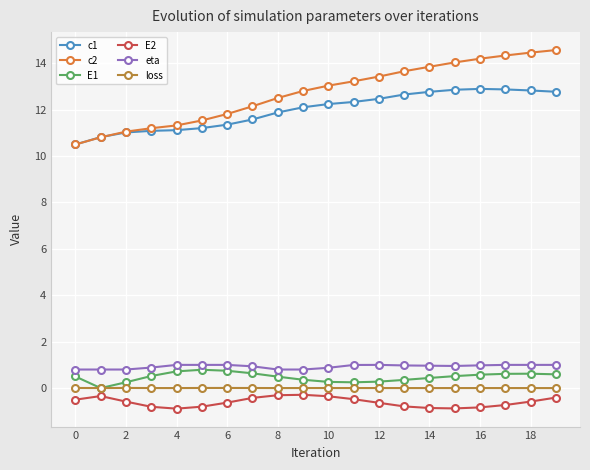

True or false: loss and c1 cross at least once.

False